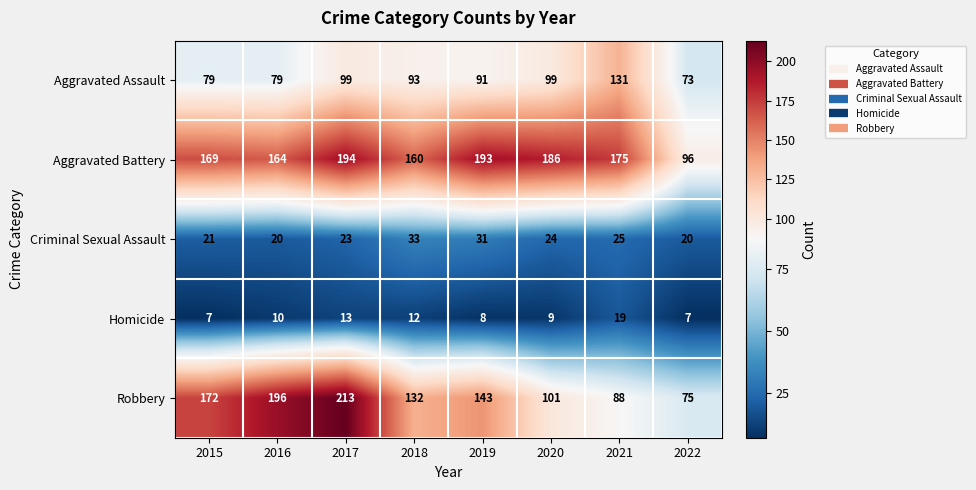

Read the Homicide value at 2022, to the nearest 10.

10